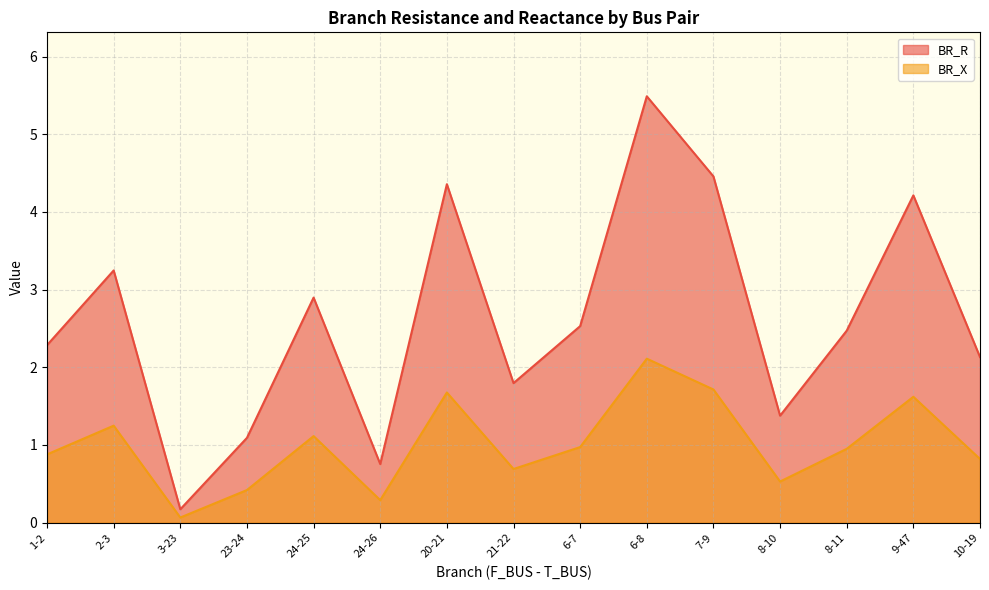

List the labels in order of BR_R value, smallest first.

3-23, 24-26, 23-24, 8-10, 21-22, 10-19, 1-2, 8-11, 6-7, 24-25, 2-3, 9-47, 20-21, 7-9, 6-8